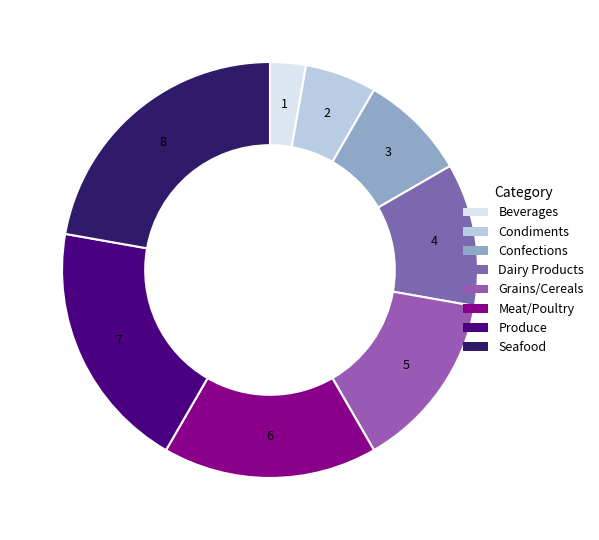

What is the change in value from Produce to Seafood?

+1